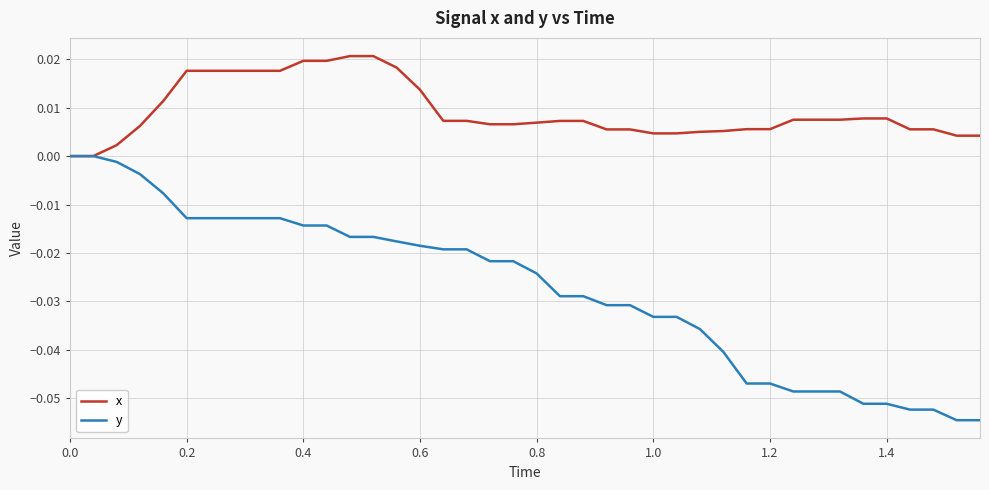

Rank the series by their average value, from lowest to highest.

y, x